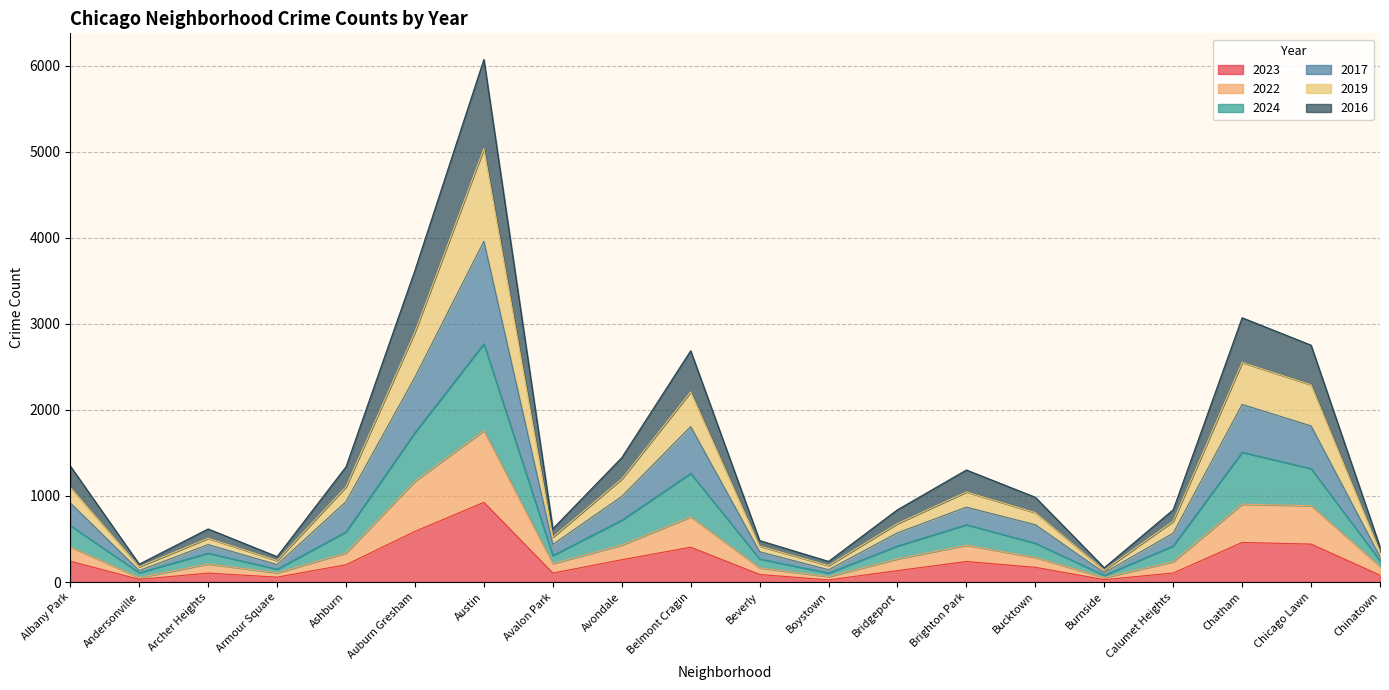

At which category is the sum across all series the highest?

Austin